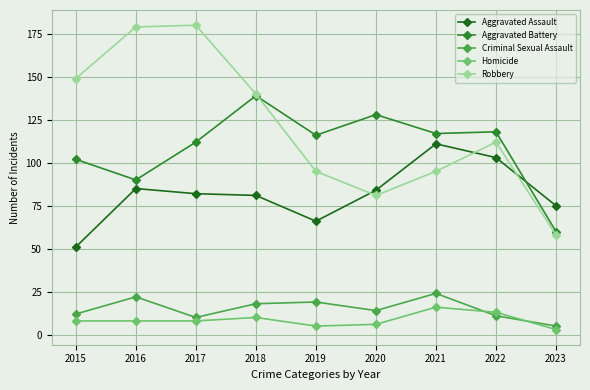

Reading right to left, what are all the values shown in this chart?

Aggravated Assault: 2023=75	2022=103	2021=111	2020=84	2019=66	2018=81	2017=82	2016=85	2015=51
Aggravated Battery: 2023=60	2022=118	2021=117	2020=128	2019=116	2018=139	2017=112	2016=90	2015=102
Criminal Sexual Assault: 2023=5	2022=11	2021=24	2020=14	2019=19	2018=18	2017=10	2016=22	2015=12
Homicide: 2023=3	2022=13	2021=16	2020=6	2019=5	2018=10	2017=8	2016=8	2015=8
Robbery: 2023=58	2022=112	2021=95	2020=81	2019=95	2018=140	2017=180	2016=179	2015=149